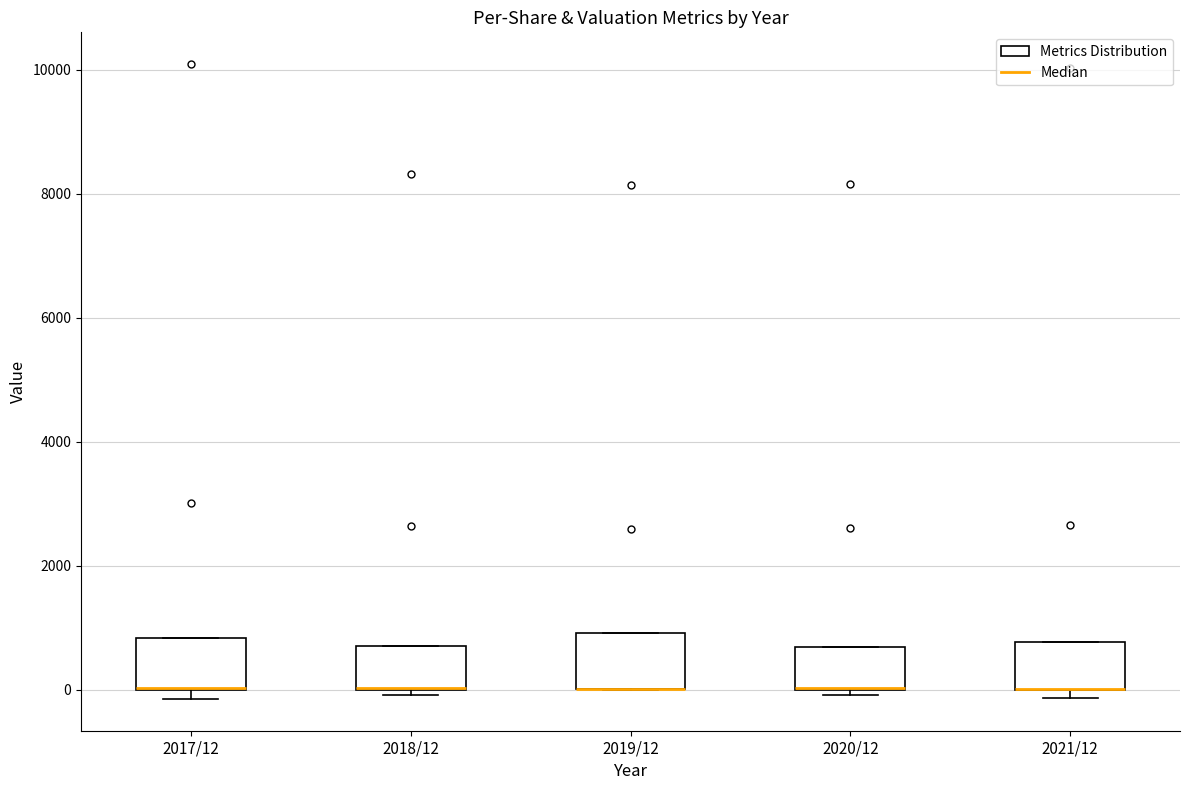

Where is the upper edge of the box for 2021/12 on the y-axis? The values are not printed on the chart, so give them approximately, as read against the axis.

800